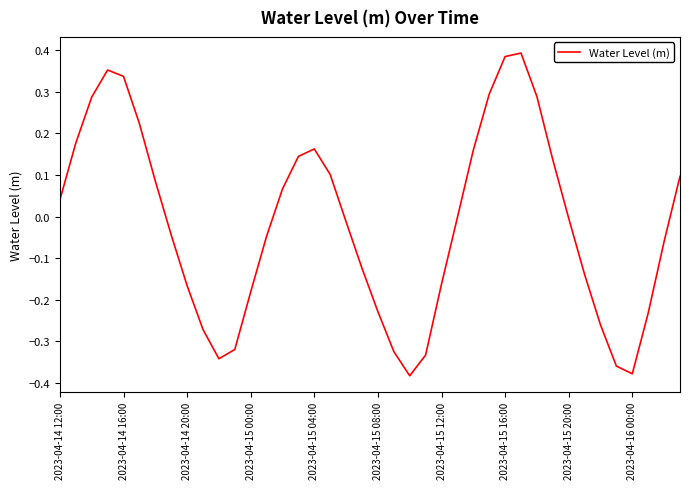

What is the difference between the maximum and minimum values?

0.8